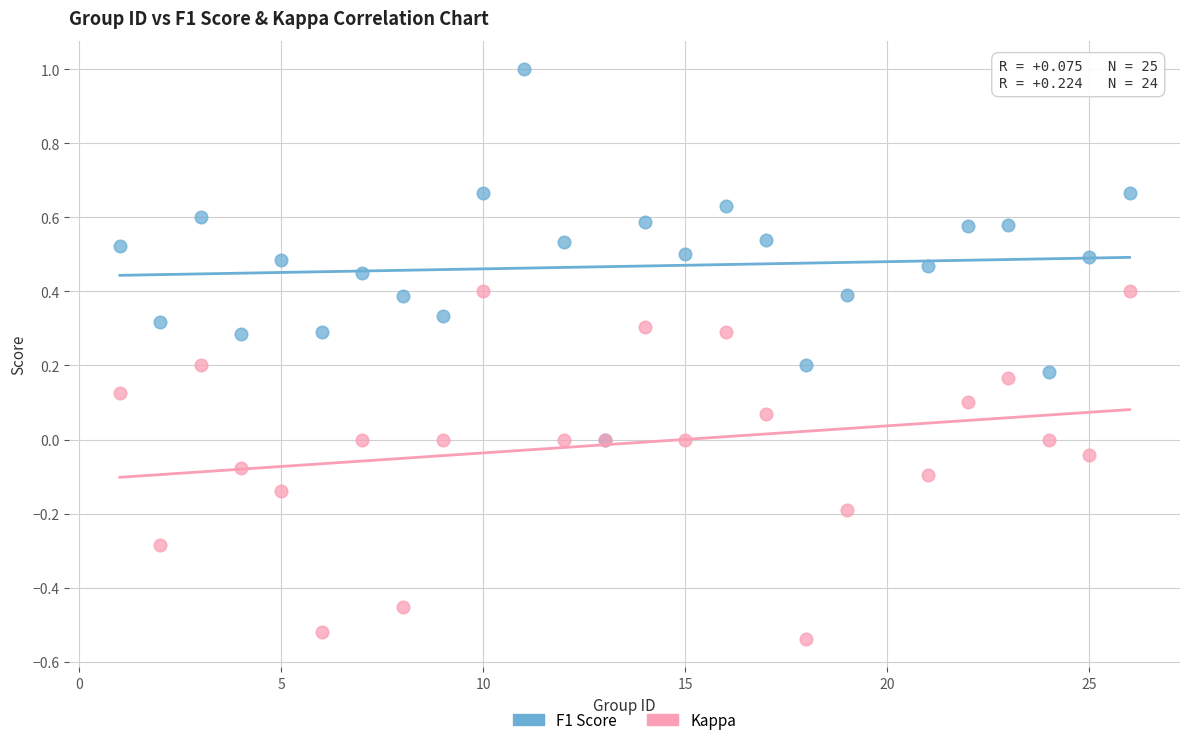

Which series reaches the minimum Y coordinate?

Kappa